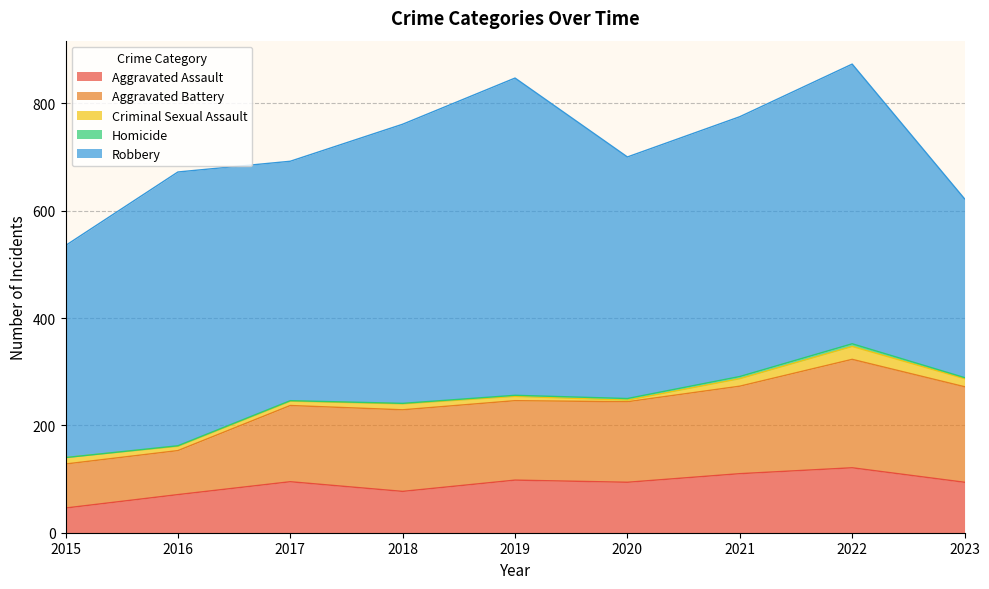

Which has a higher value, 2018 or 2019?

2019